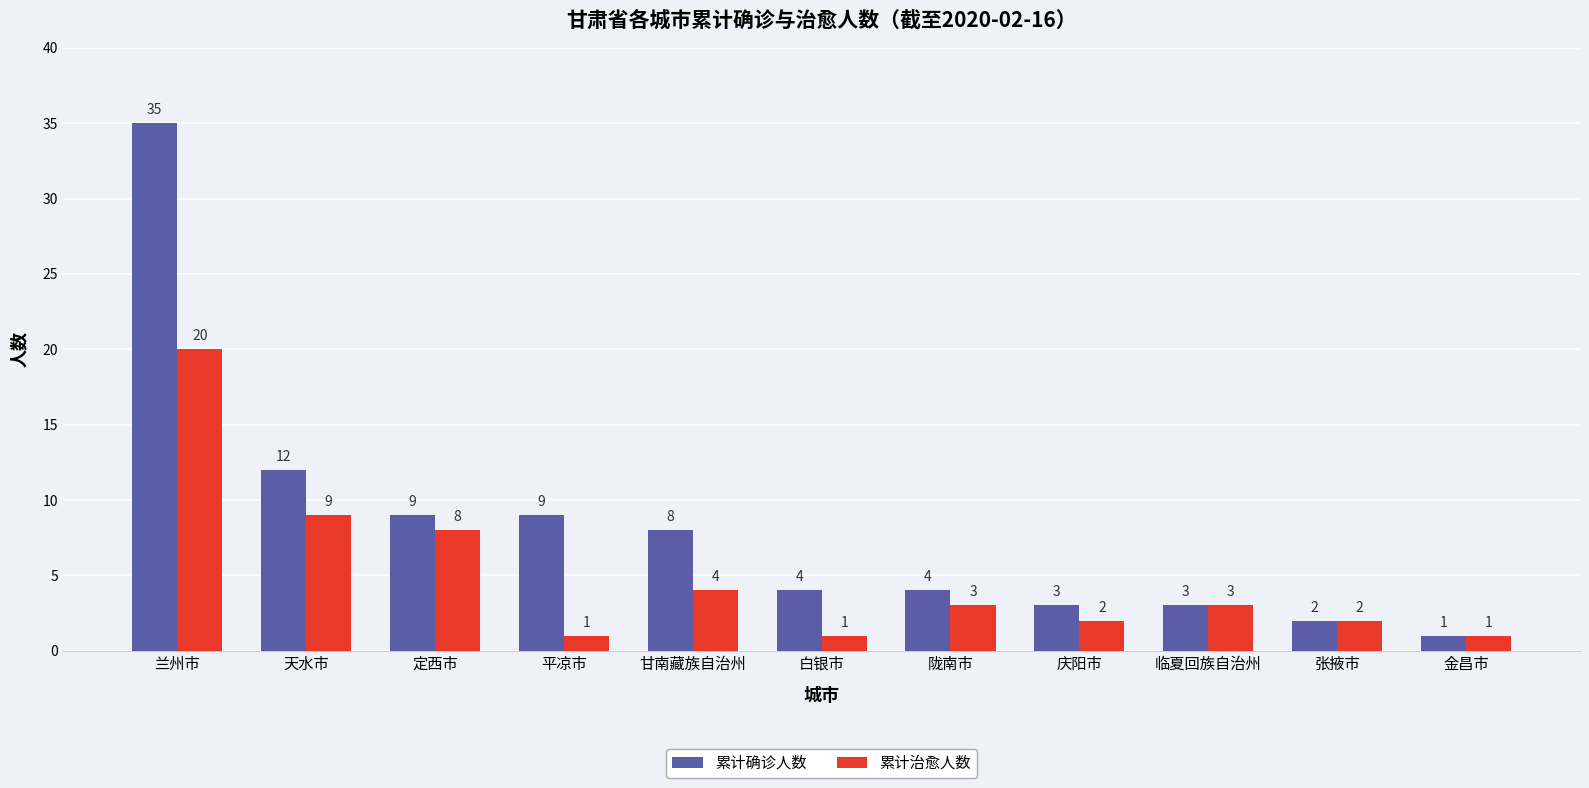

Rank the series at 兰州市 from highest to lowest value.

累计确诊人数, 累计治愈人数